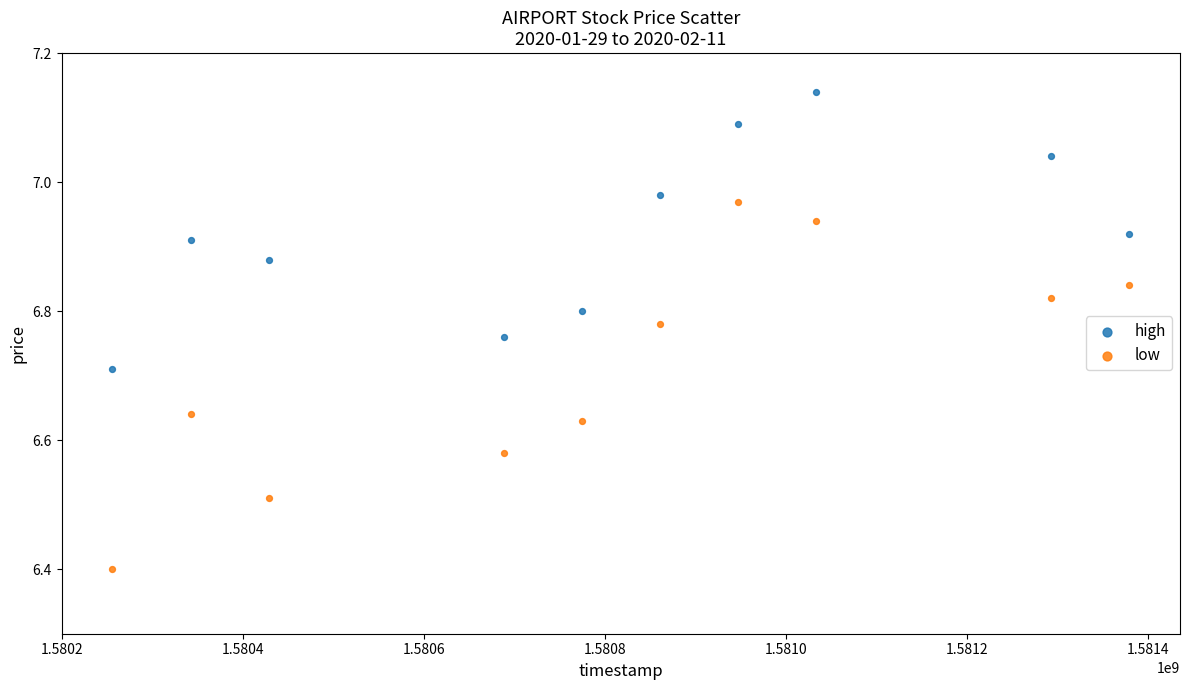

What are all the series names shown in the legend?

high, low